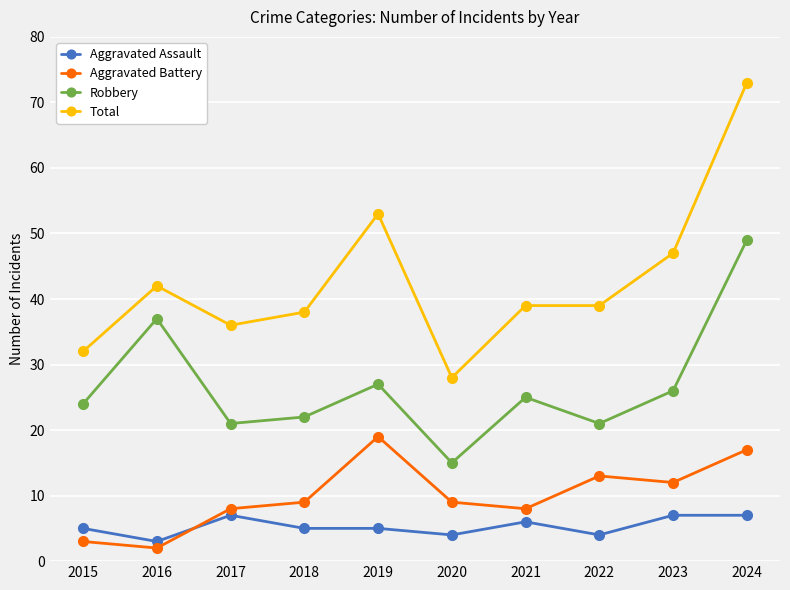

True or false: Aggravated Assault and Total cross at least once.

False